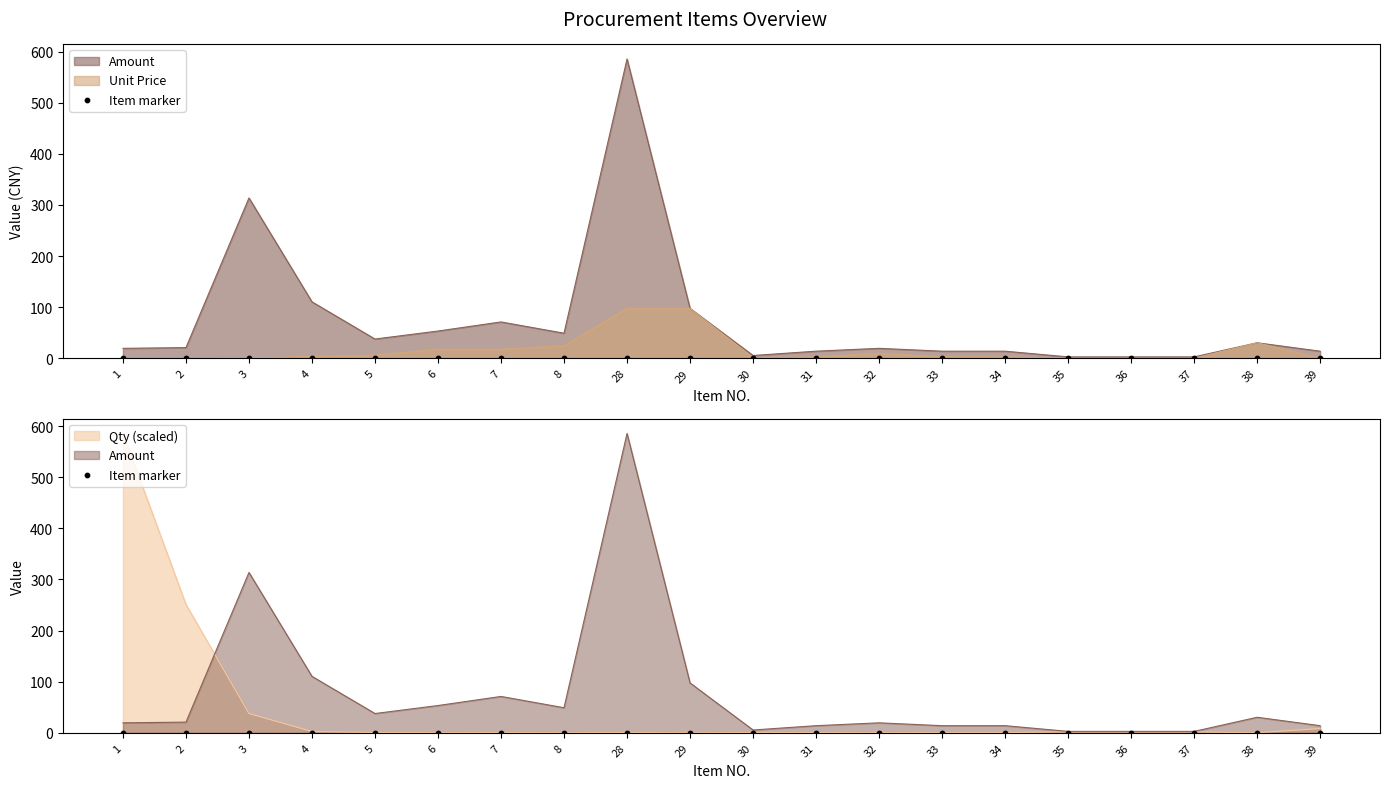

Which series reaches the maximum Y coordinate?

Amount